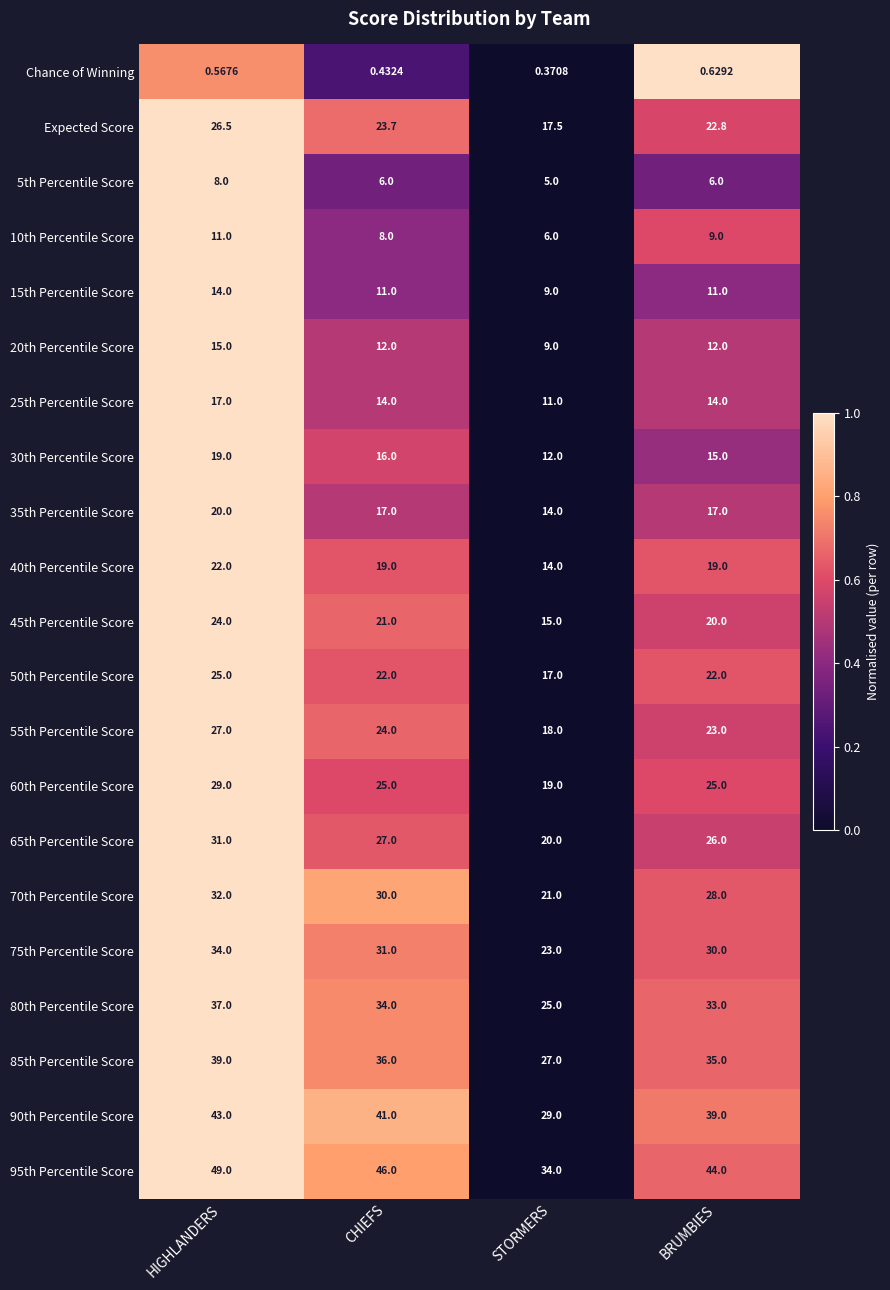

Which series has the largest total across all categories?

95th Percentile Score